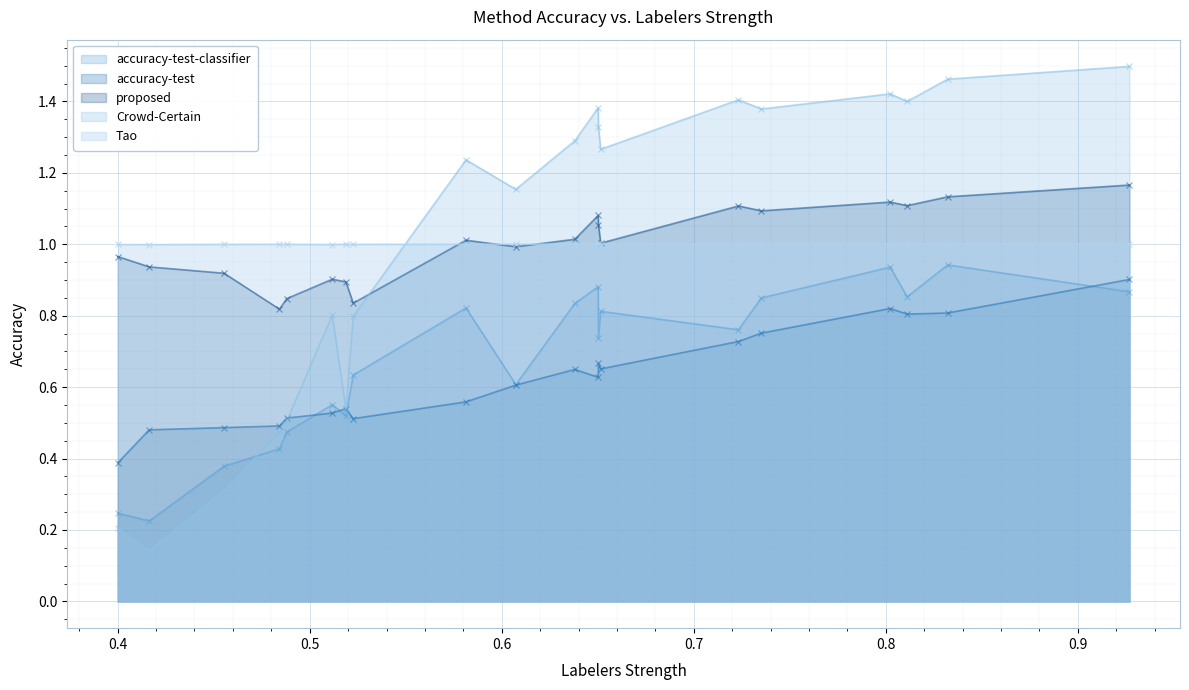

Reading left to right, what are all the values shown in this chart?

accuracy-test-classifier: 0.2	0.2	0.4	0.4	0.5	0.6	0.5	0.6	0.8	0.6	0.8	0.9	0.7	0.8	0.8	0.8	0.9	0.9	0.9	0.9
accuracy-test: 0.4	0.5	0.5	0.5	0.5	0.5	0.5	0.5	0.6	0.6	0.6	0.6	0.7	0.7	0.7	0.8	0.8	0.8	0.8	0.9
proposed: 1.0	0.9	0.9	0.8	0.8	0.9	0.9	0.8	1.0	1.0	1.0	1.1	1.1	1.0	1.1	1.1	1.1	1.1	1.1	1.2
Crowd-Certain: 0.2	0.1	0.3	0.5	0.5	0.8	0.5	0.8	1.2	1.2	1.3	1.4	1.3	1.3	1.4	1.4	1.4	1.4	1.5	1.5
Tao: 1.0	1.0	1.0	1.0	1.0	1.0	1.0	1.0	1.0	1.0	1.0	1.0	1.0	1.0	1.0	1.0	1.0	1.0	1.0	1.0